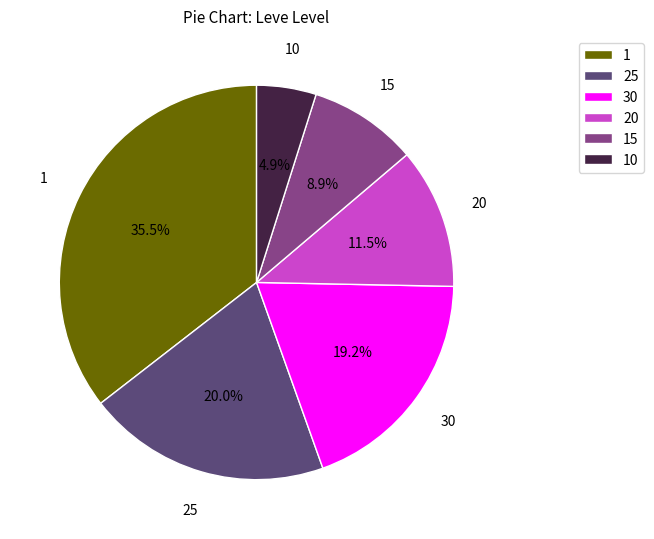

To the nearest percent, what percentage of the pie is 10?

5%